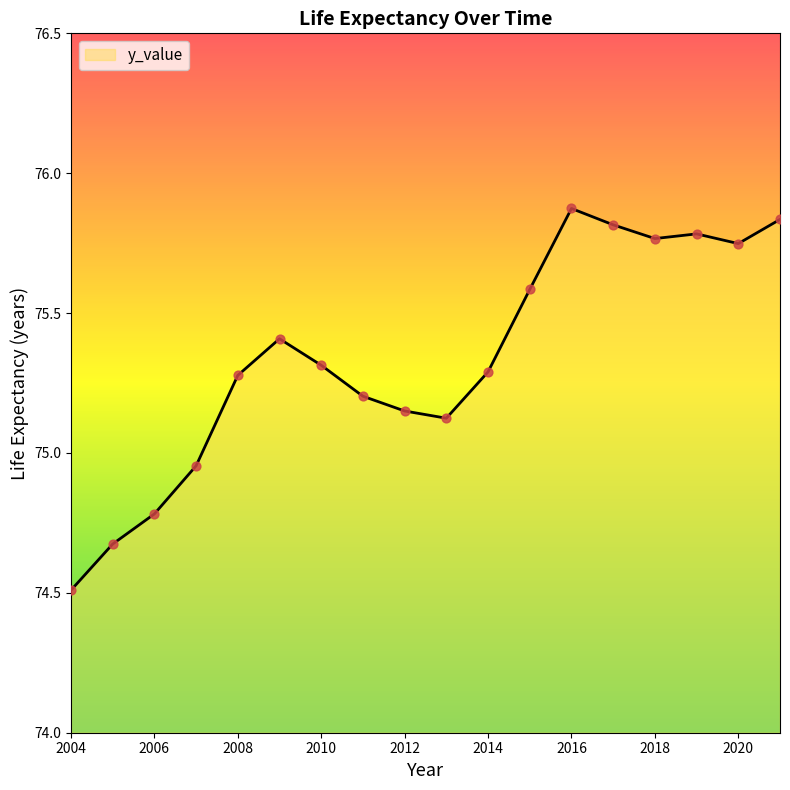

What is the minimum value shown in the chart?

74.5